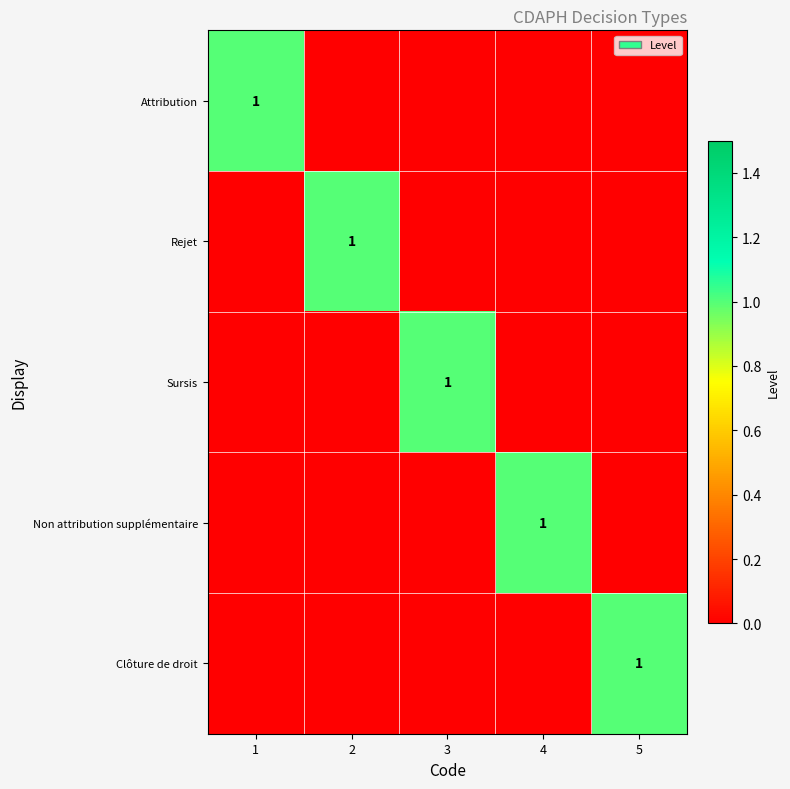

List the series in order of their peak value, lowest first.

Attribution, Rejet, Sursis, Non attribution supplémentaire, Clôture de droit